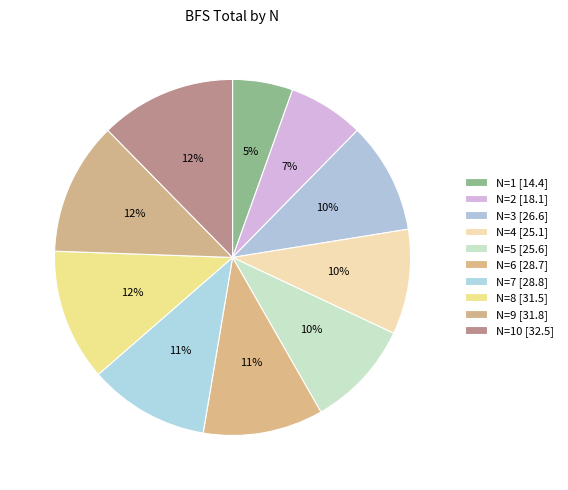

How many segments does this pie chart have?

10